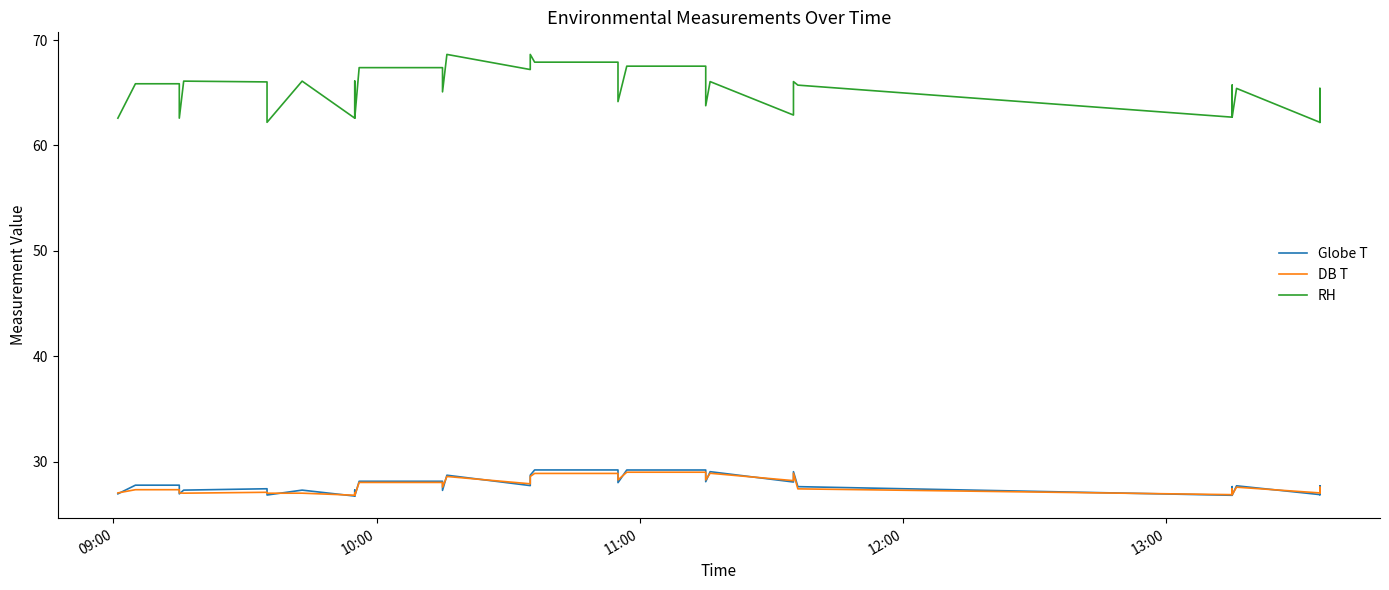

What is the minimum value for Globe T?

26.7